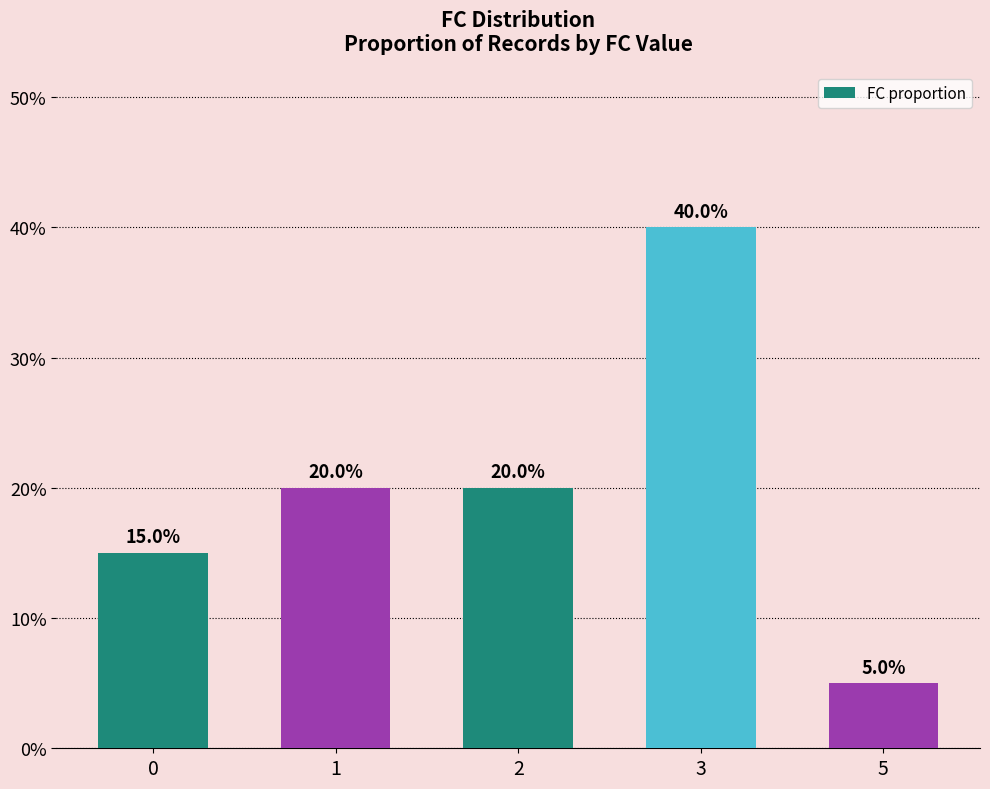

The value at 2 is 0.2. True or false?

True